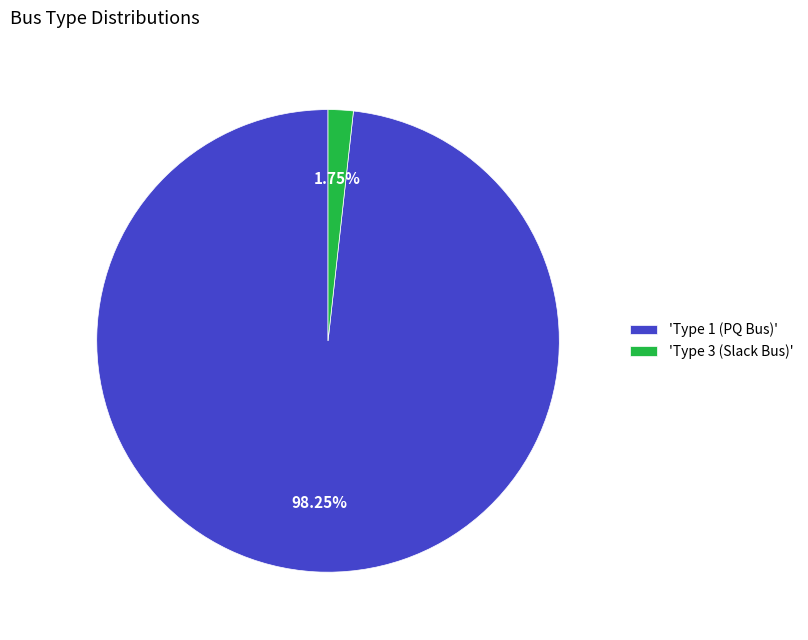

What is the smallest slice in the pie chart?

'Type 3 (Slack Bus)'